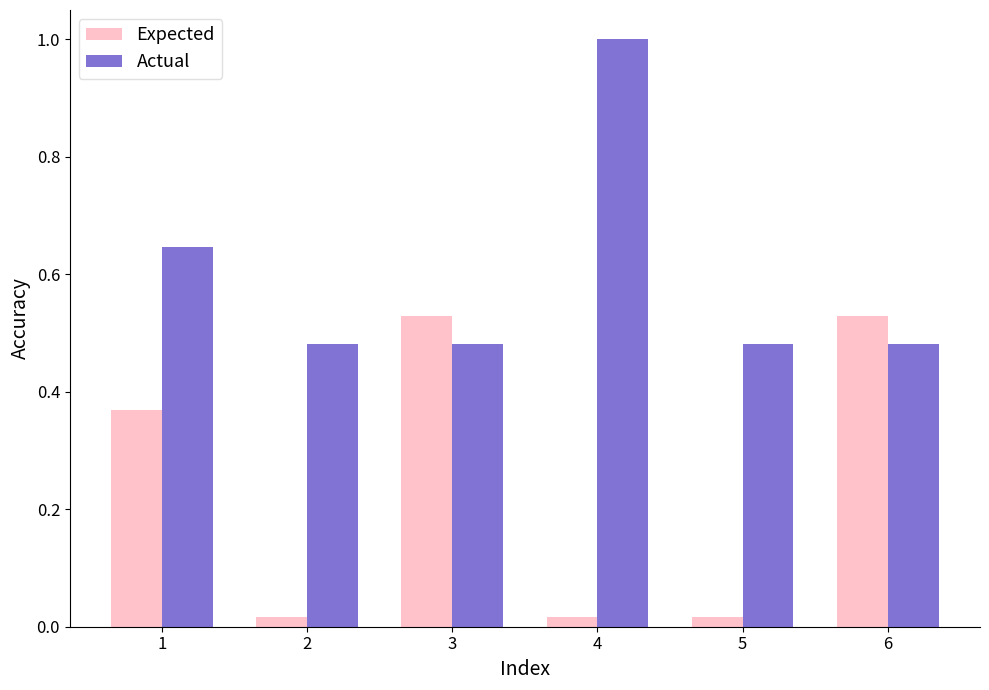

What is the highest value of the Actual series?

1.0